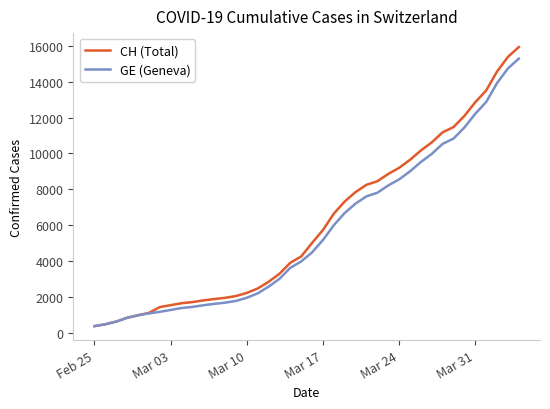

Which series has the widest spread of values?

CH (Total)